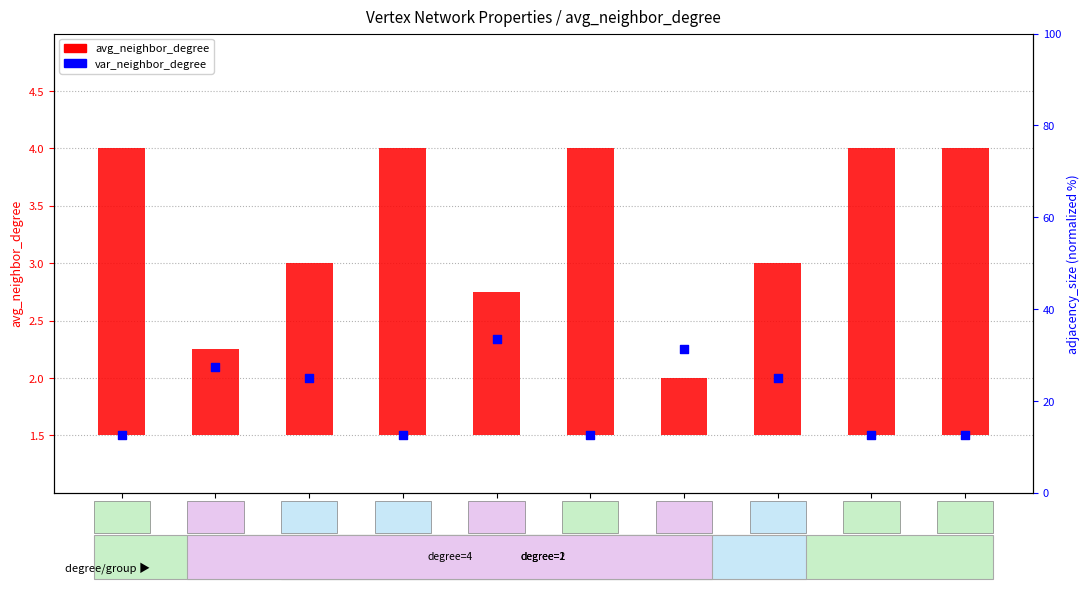

Which series reaches the minimum Y coordinate?

avg_neighbor_degree